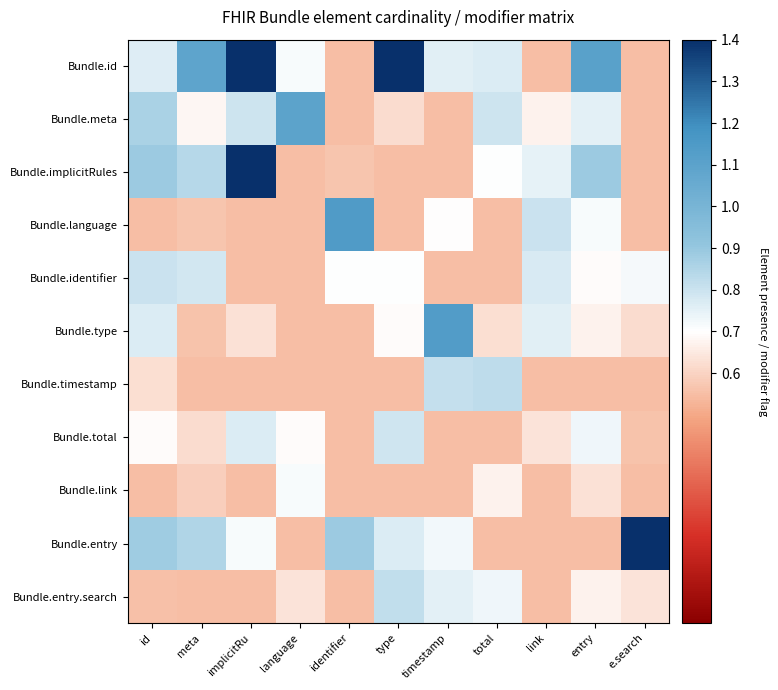

What is the minimum value shown in the chart?

0.6